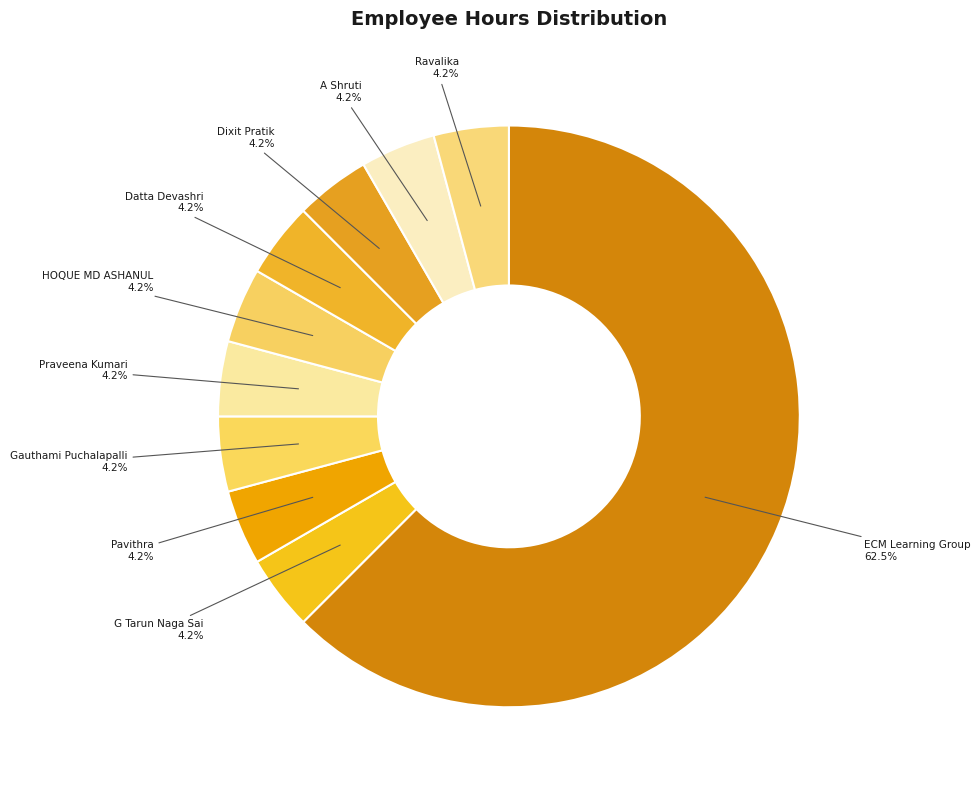

To the nearest percent, what portion does Praveena Kumari represent?

4%